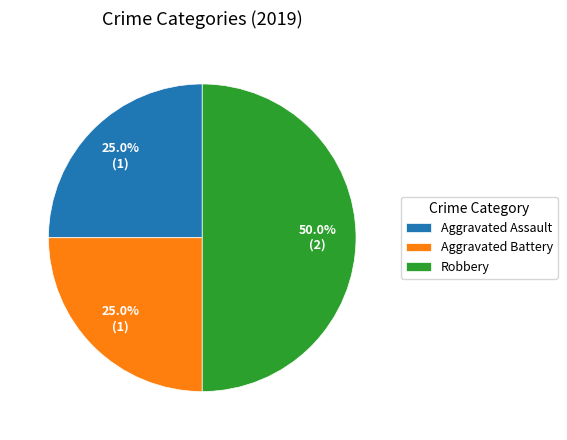

The Aggravated Assault slice represents 36% of the pie. True or false?

False